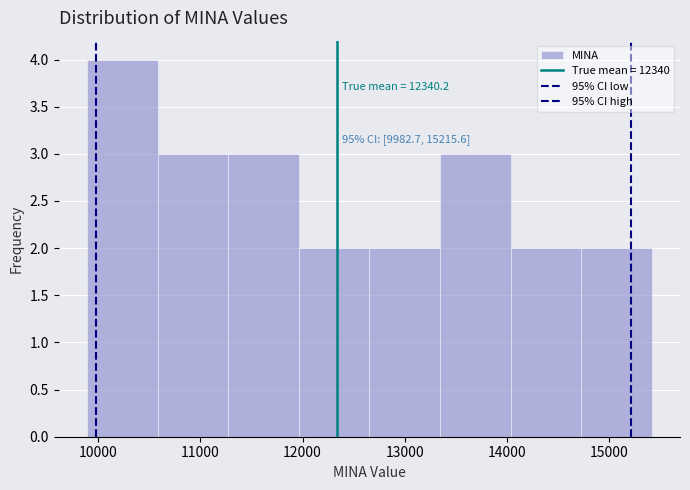

Which range on the x-axis has the tallest bar?

9900 to 10600